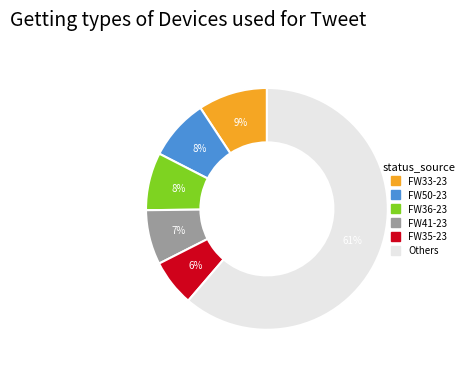

Is there any slice that represents more than half of the pie?

Yes